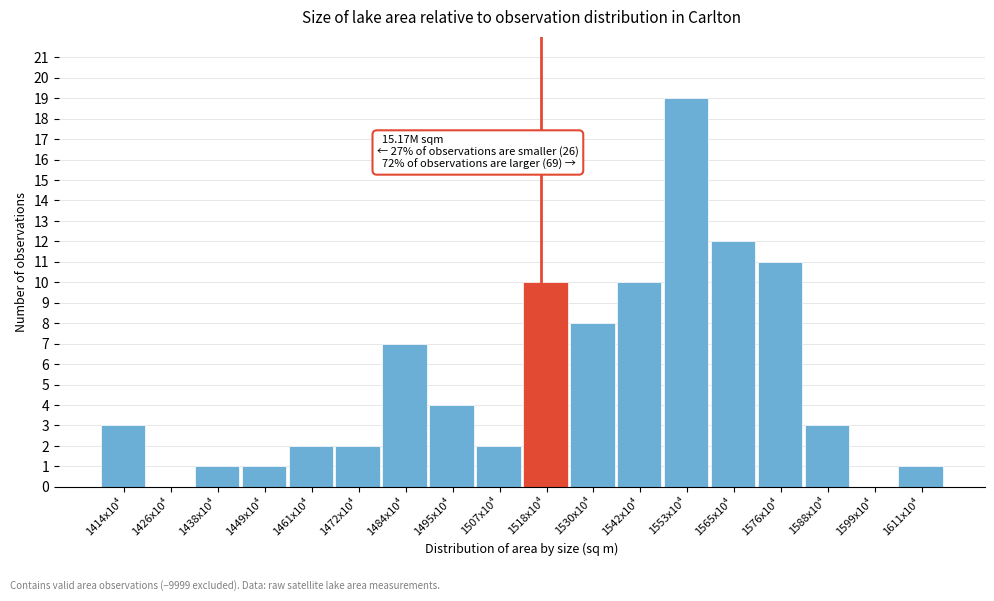

Reading left to right, transcribe all the data shown in this chart.

1414x10⁴=3	1426x10⁴=0	1438x10⁴=1	1449x10⁴=1	1461x10⁴=2	1472x10⁴=2	1484x10⁴=7	1495x10⁴=4	1507x10⁴=2	1518x10⁴=10	1530x10⁴=8	1542x10⁴=10	1553x10⁴=19	1565x10⁴=12	1576x10⁴=11	1588x10⁴=3	1599x10⁴=0	1611x10⁴=1